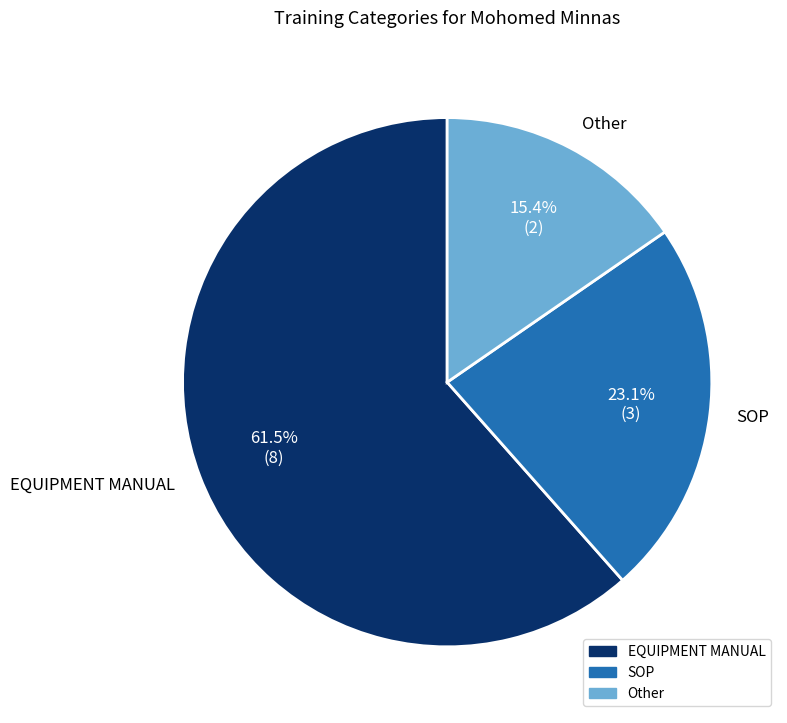

Is the sum of SOP and Other greater than half?

No